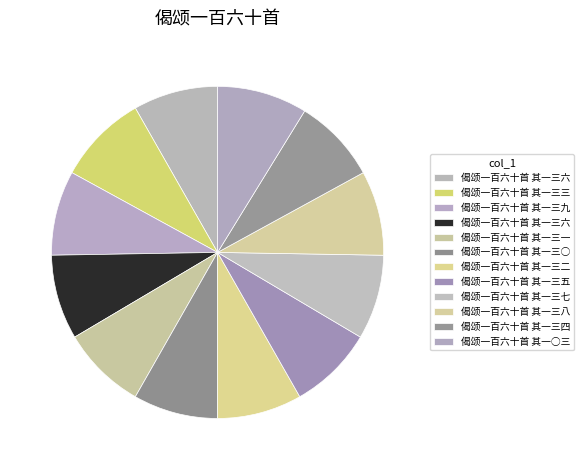

How many slices are in this pie chart?

12